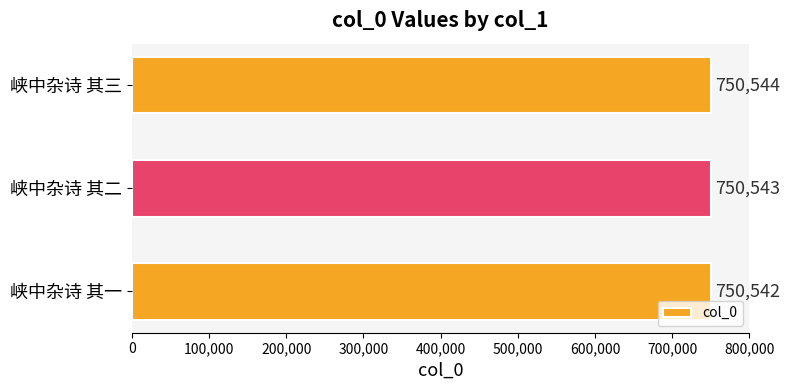

What is the sum of all values?

2251629